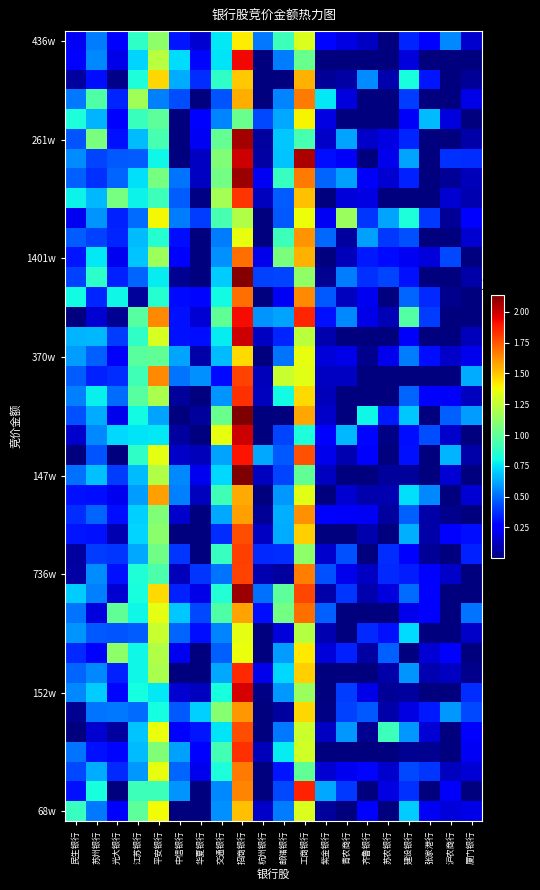

What is the total value across all series at 齐鲁银行?

70171198.8